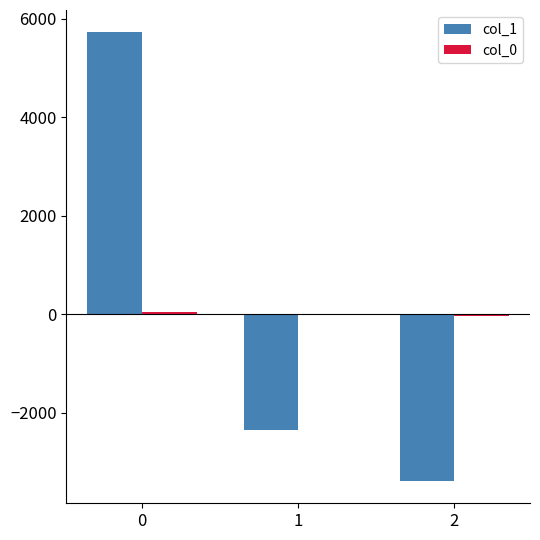

How many categories are shown in the chart?

3